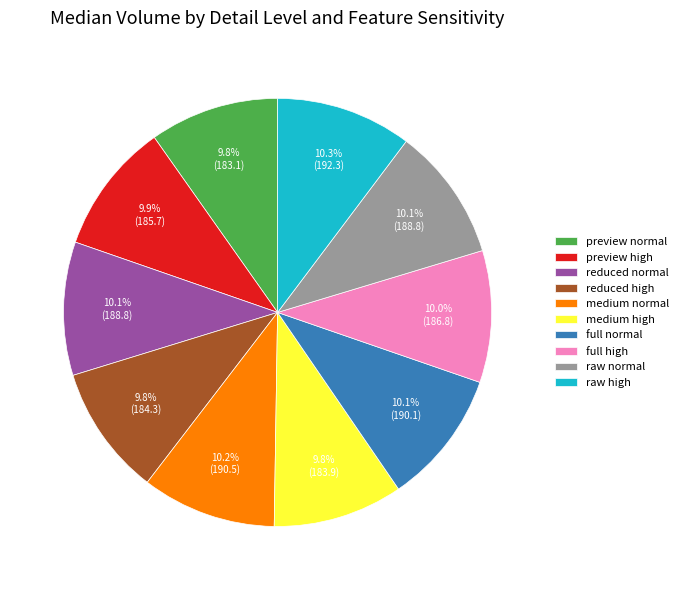

How many slices are in this pie chart?

10